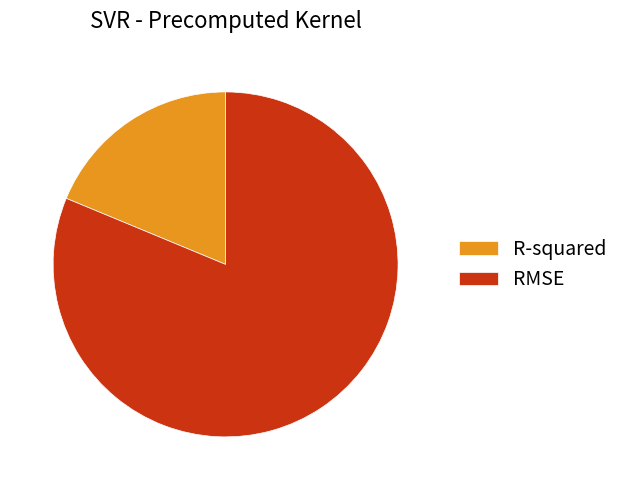

Rank the categories by value from highest to lowest.

RMSE, R-squared